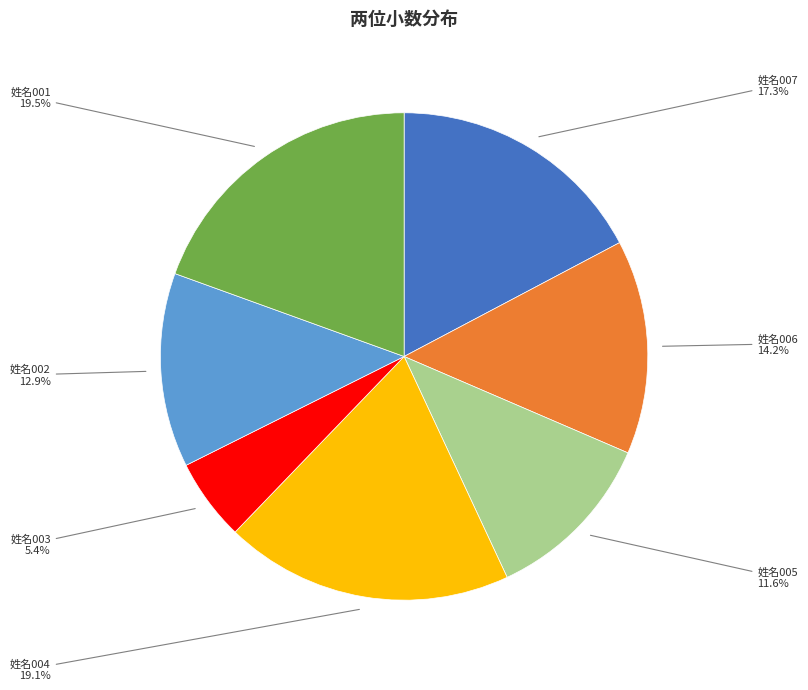

Does any single category account for the majority?

No